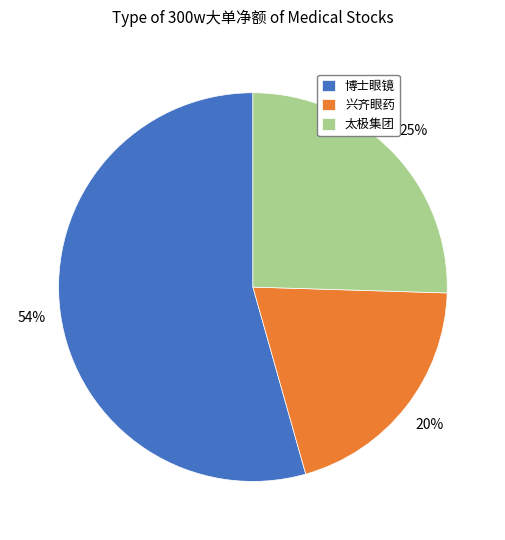

To the nearest percent, what is the difference between the largest and smallest slice percentages?

34%